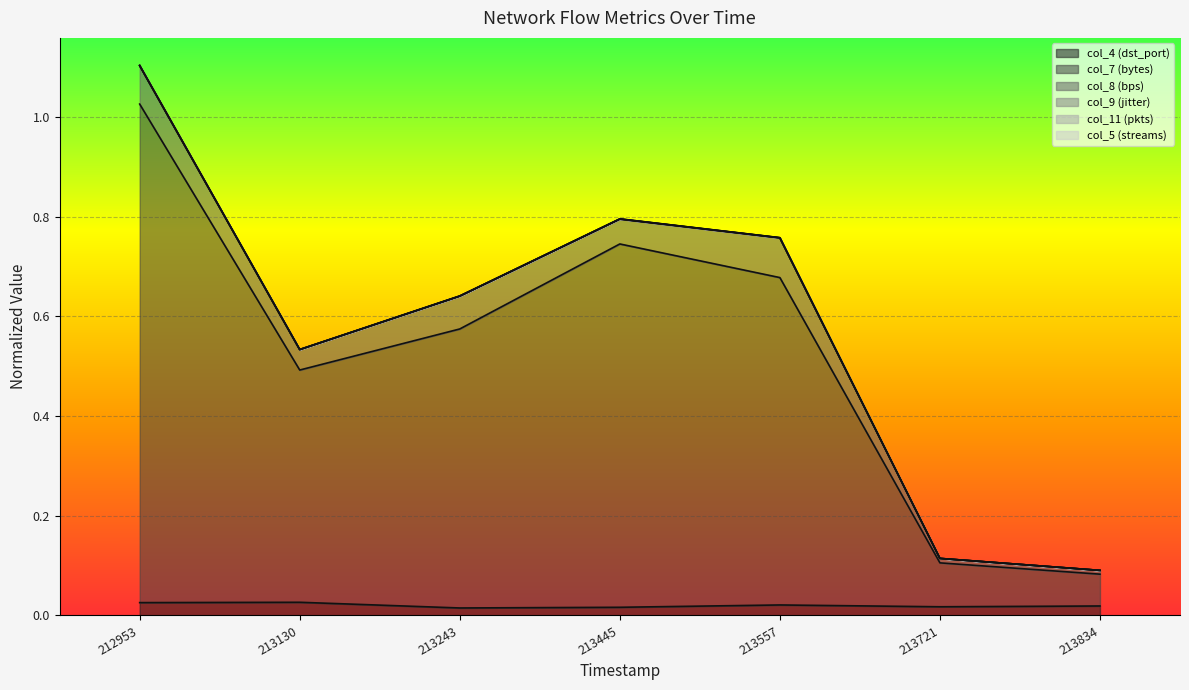

How many data points does each series have?

7